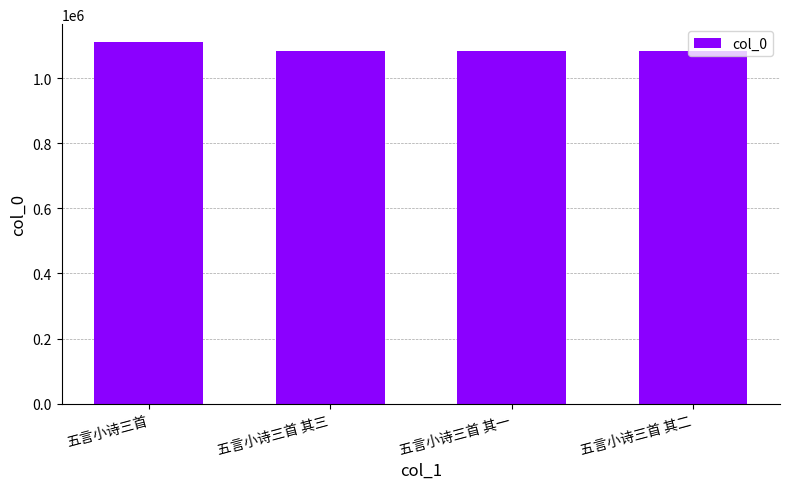

How many bars are there in total?

4